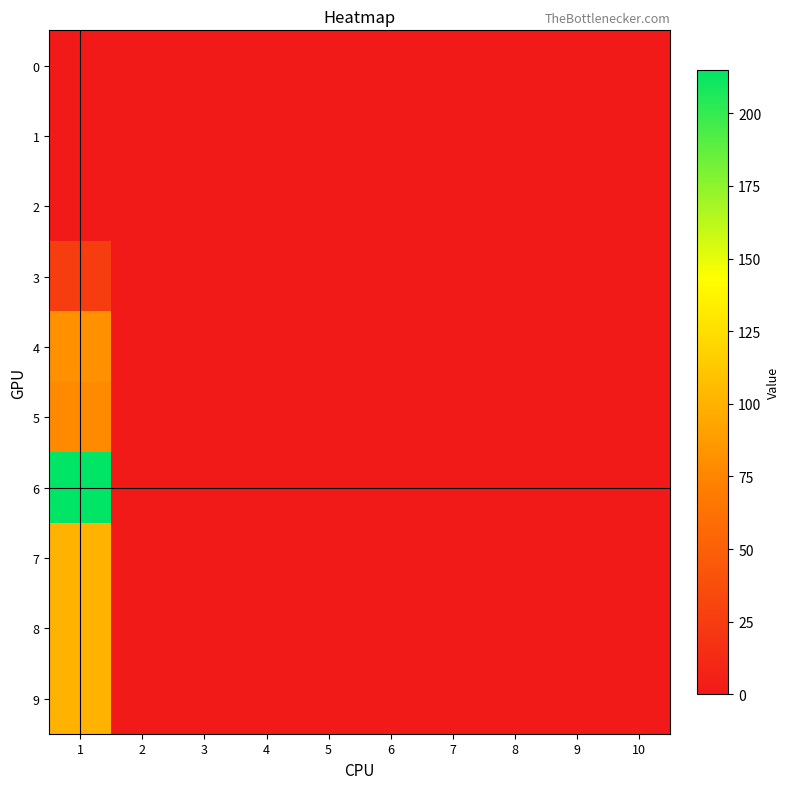

Which series has the widest spread of values?

6